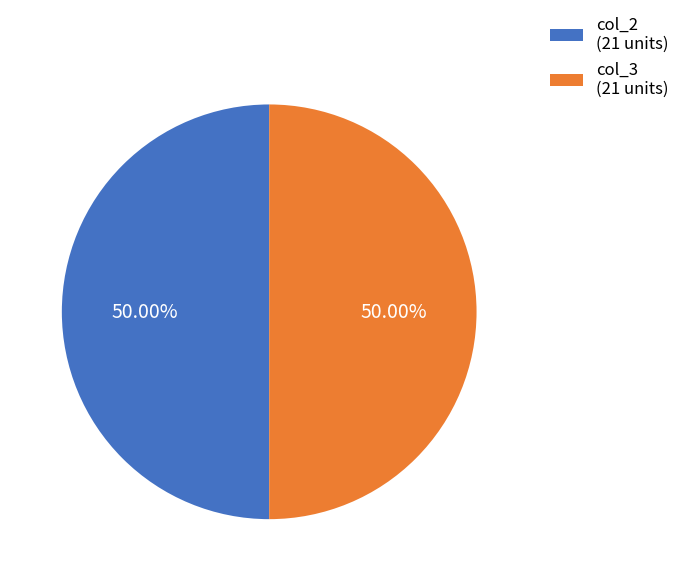

Combined, do col_3 (21 units) and col_2 (21 units) account for over 50%?

Yes